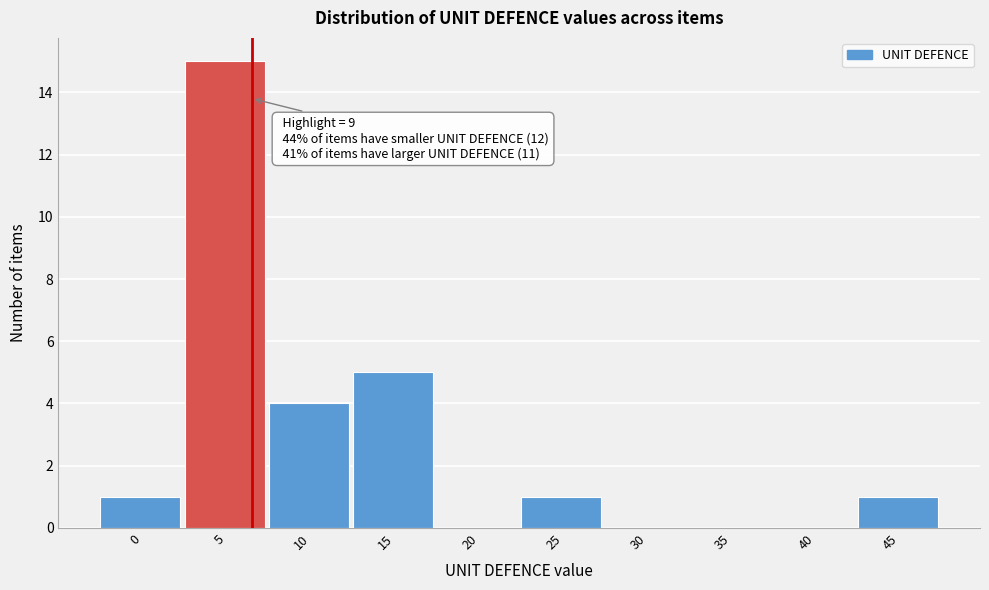

Reading right to left, what are all the values shown in this chart?

45=1	40=0	35=0	30=0	25=1	20=0	15=5	10=4	5=15	0=1